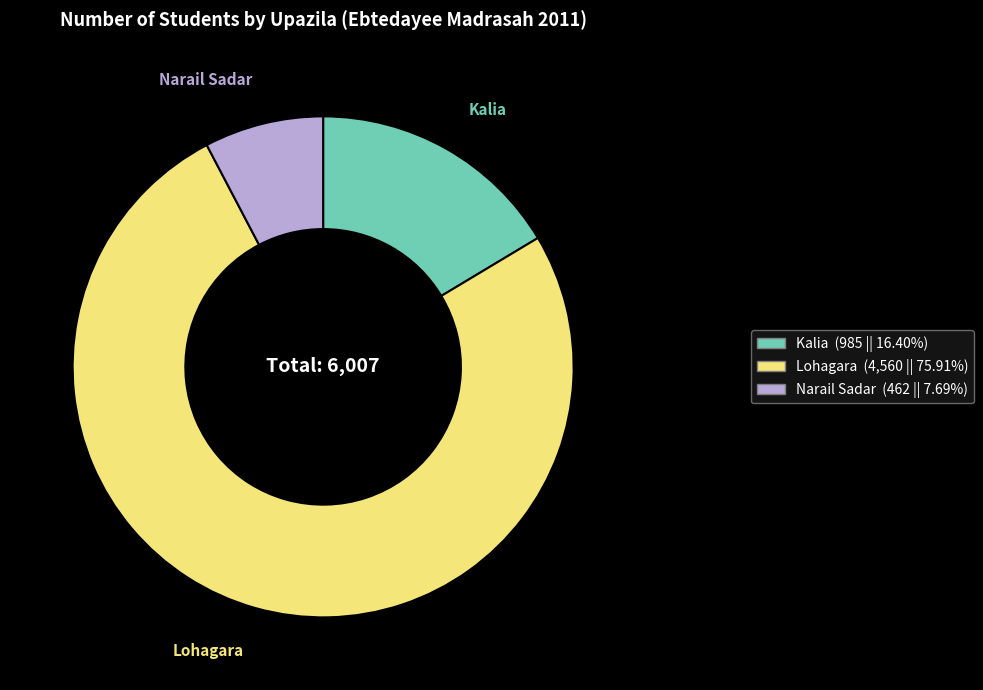

The Narail Sadar slice represents 8% of the pie. True or false?

True